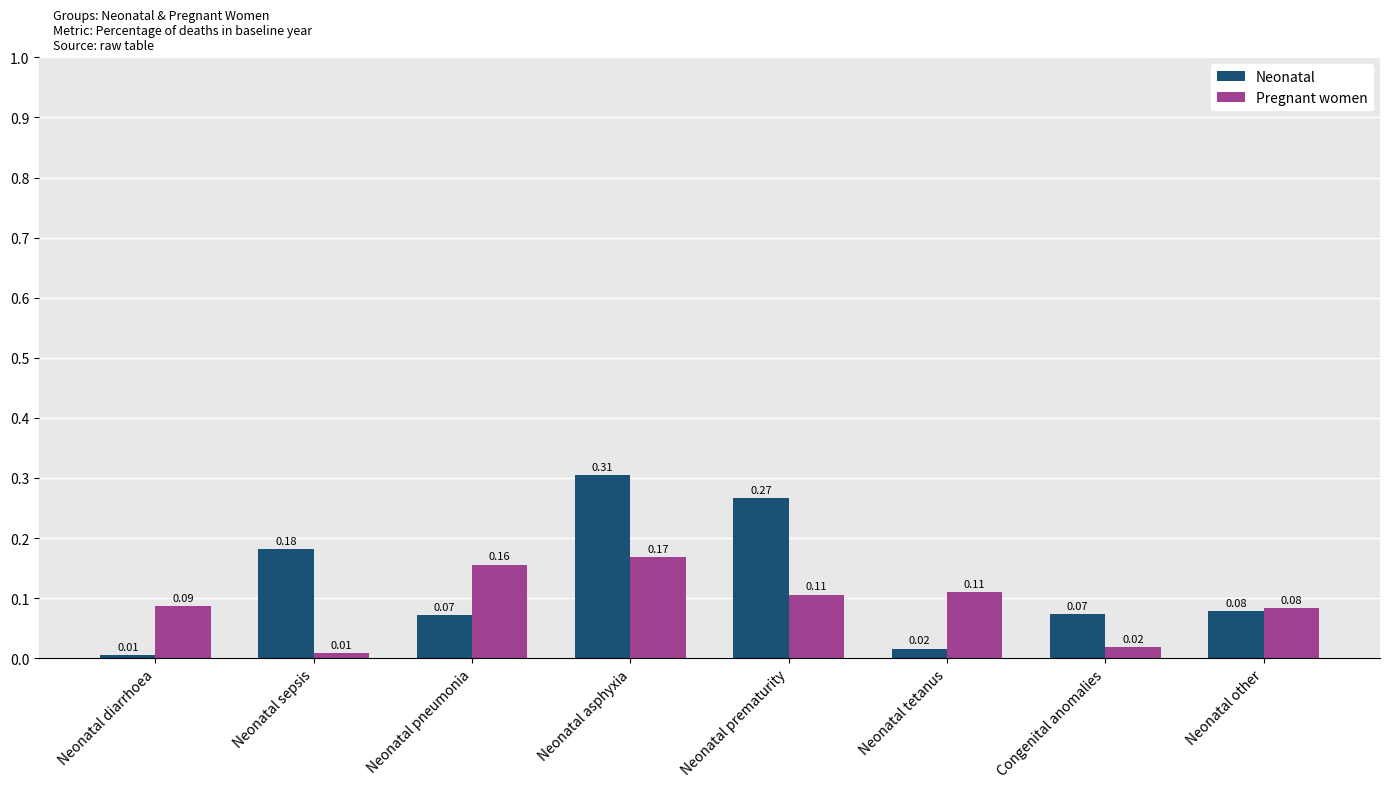

At which label is Neonatal closest to 0?

Neonatal diarrhoea